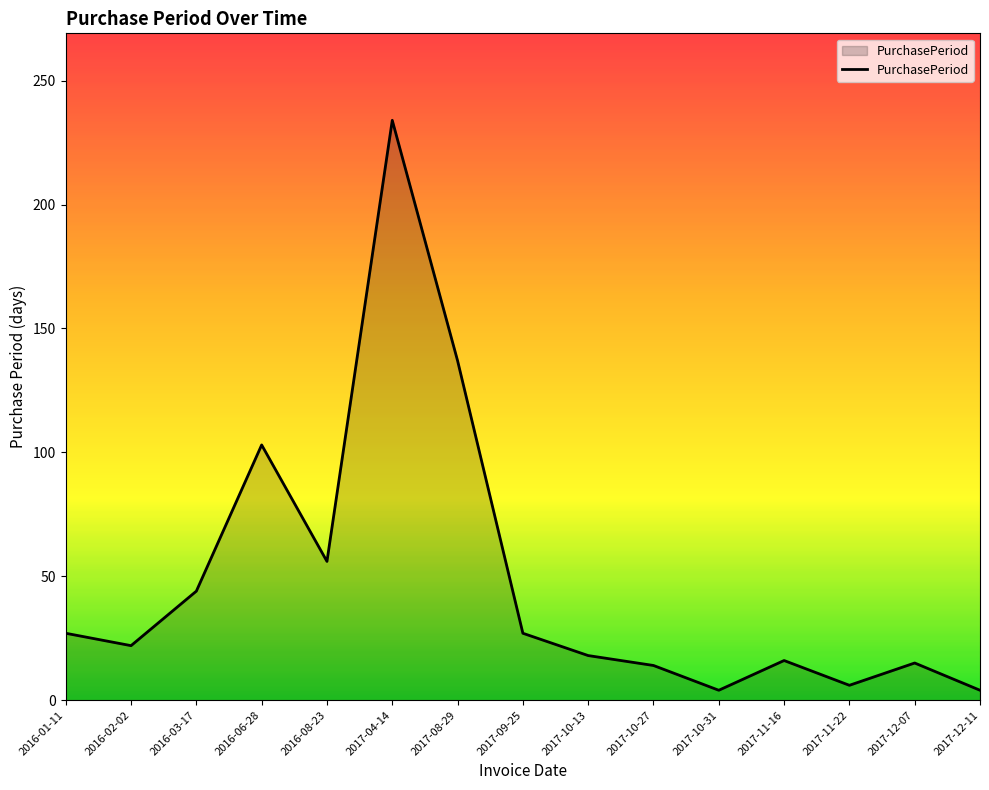

What is the smallest value displayed?

4